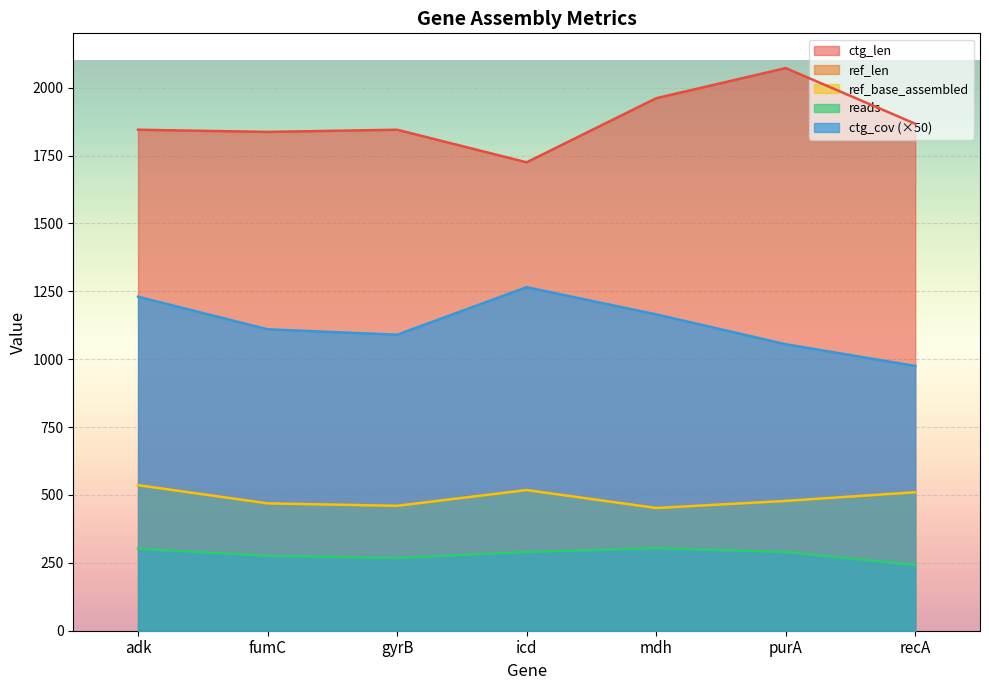

How many data points in ref_len are less than 478?

3